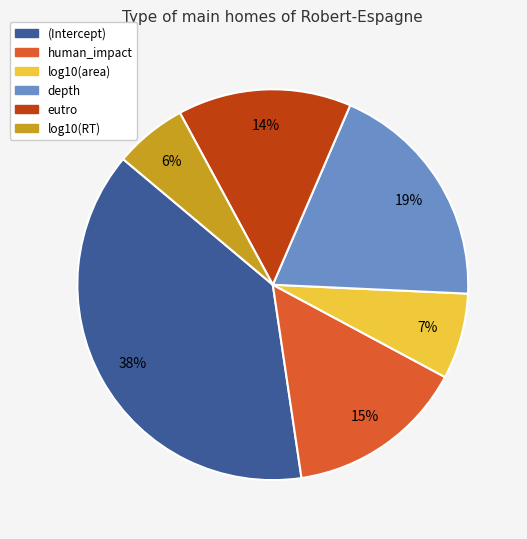

Combined, do log10(RT) and (Intercept) account for over 50%?

No